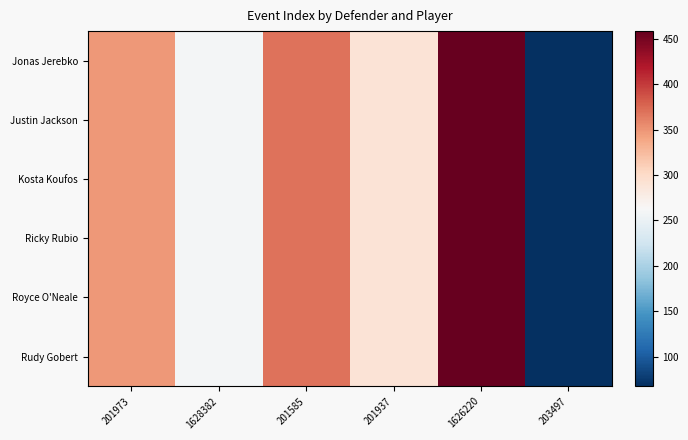

Which series changed the most between 201973 and 203497?

Jonas Jerebko